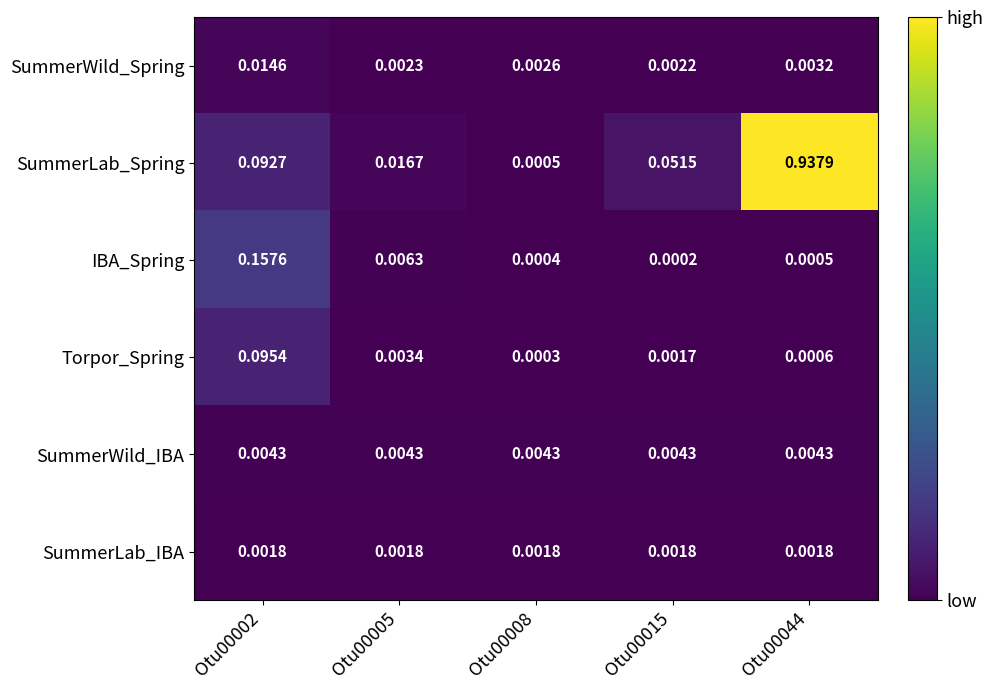

Which series changed the most between Otu00008 and Otu00044?

SummerLab_Spring